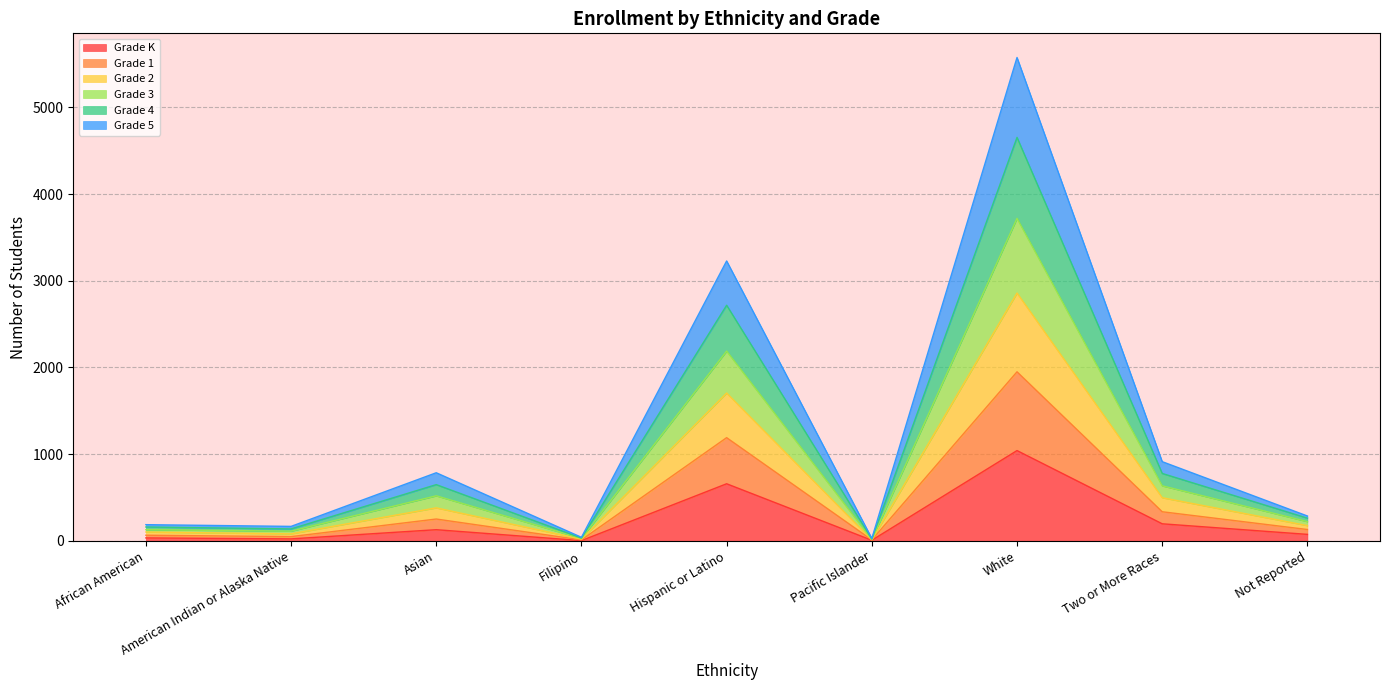

What is the total value across all series at White?

5577